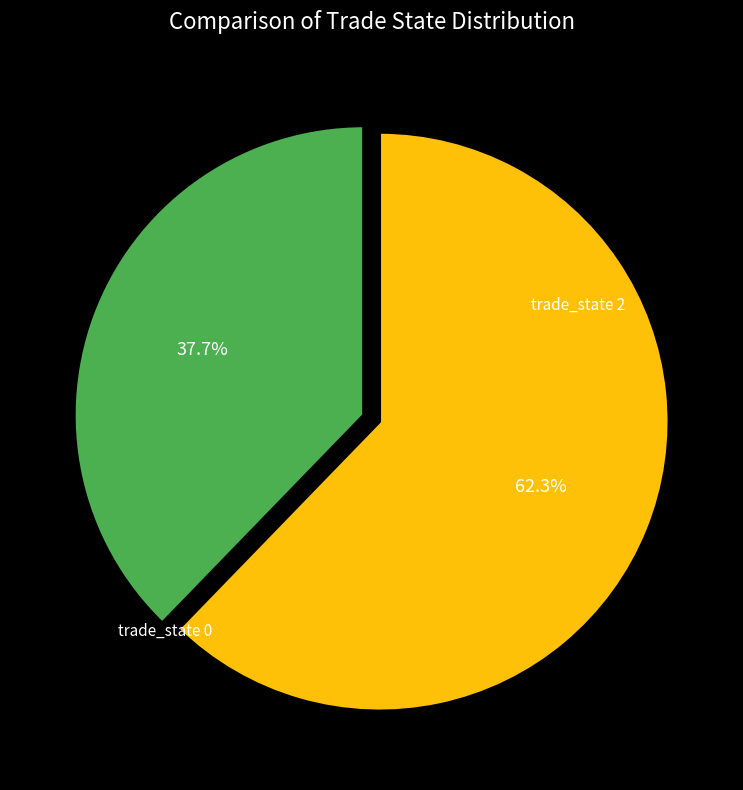

Is there any slice that represents more than half of the pie?

Yes